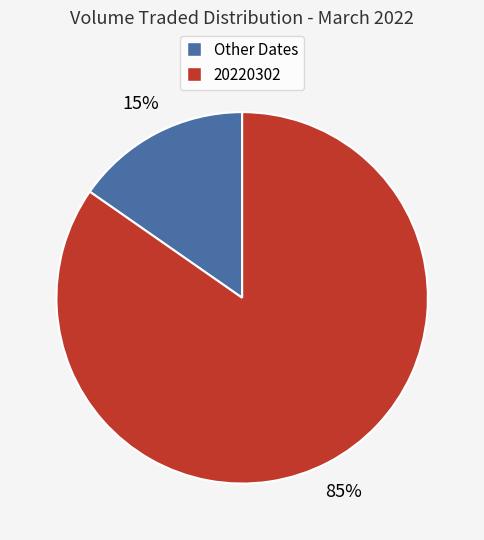

The 20220302 slice represents 95% of the pie. True or false?

False